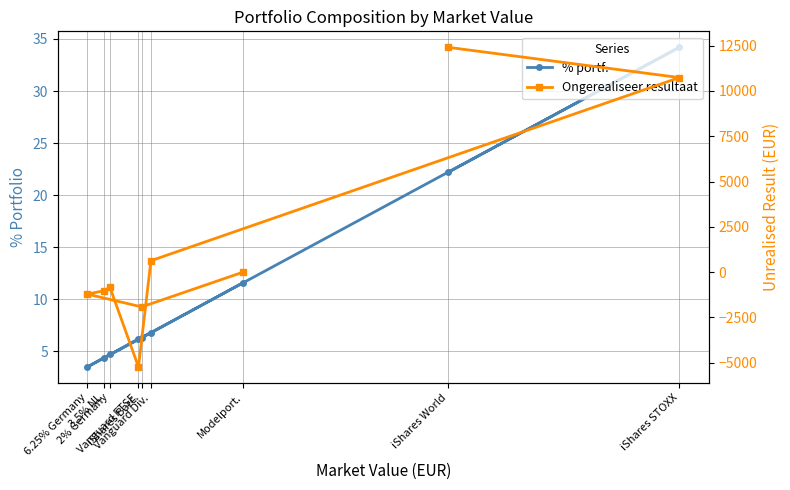

What is the total value across all series at 3.5% NL?

-1023.6